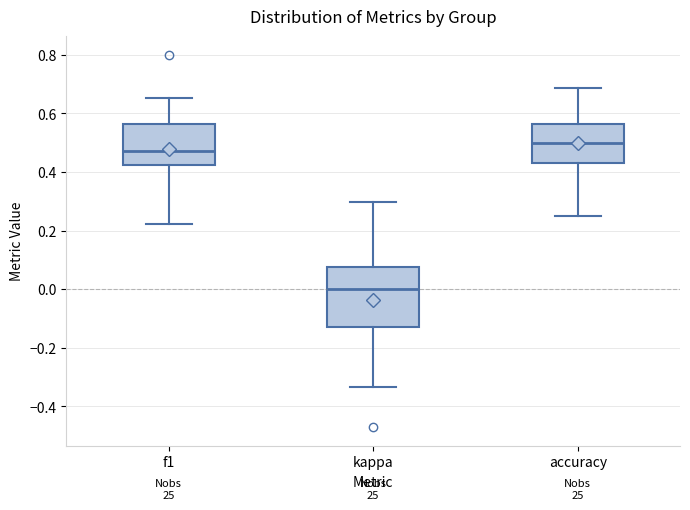

Where does the lower whisker of the box for accuracy end on the y-axis? The values are not printed on the chart, so give them approximately, as read against the axis.

0.26